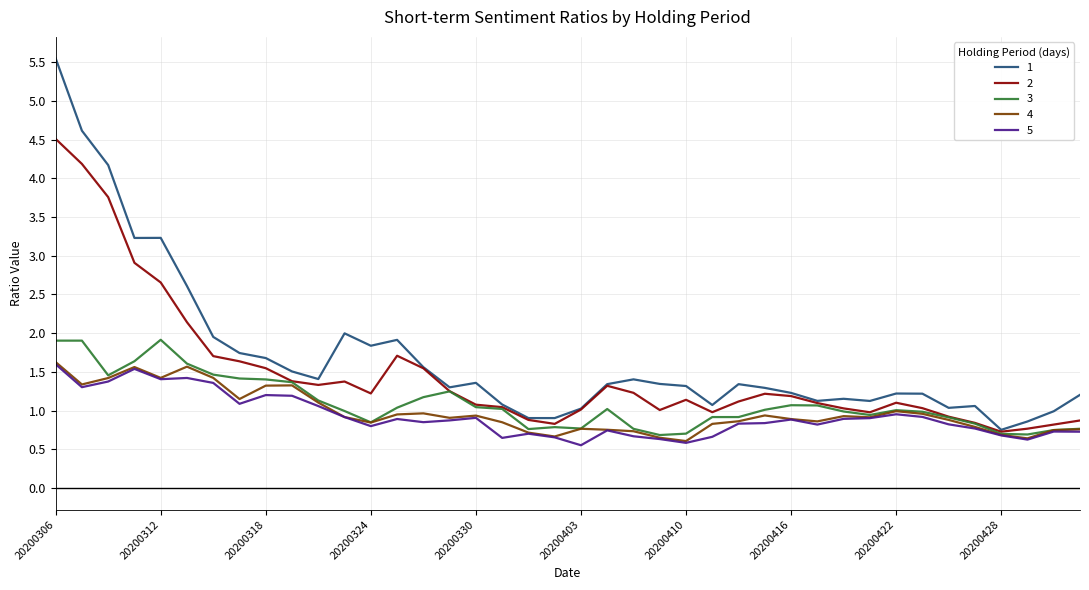

True or false: 2 has more than 2 interior local peaks.

True